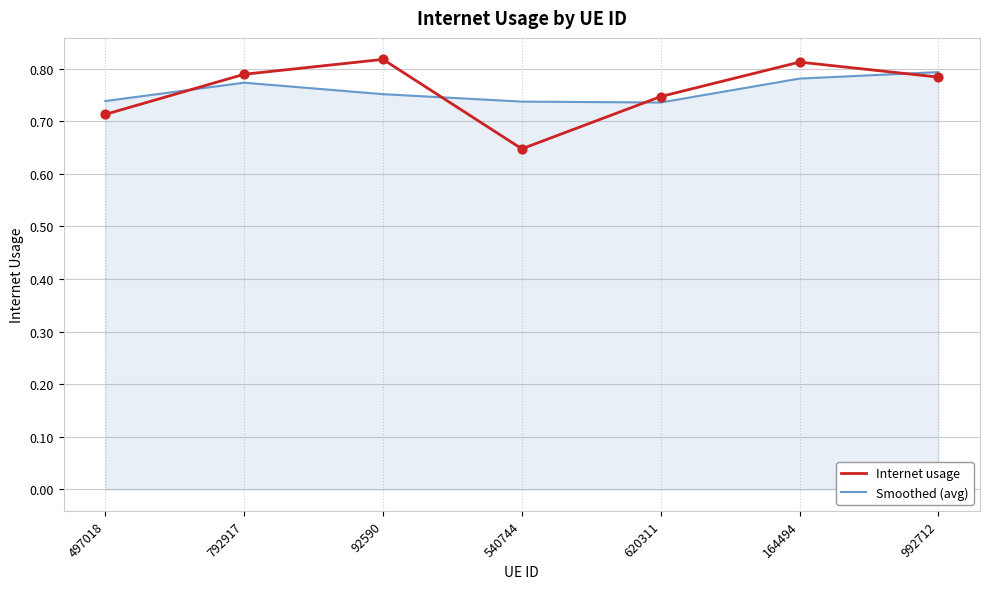

What is the total value across all series at 620311?

1.5